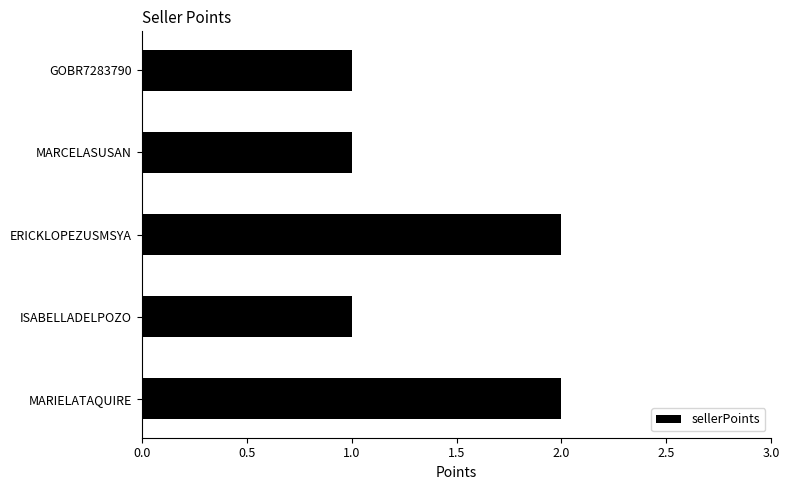

True or false: the data shows 2 at MARCELASUSAN.

False